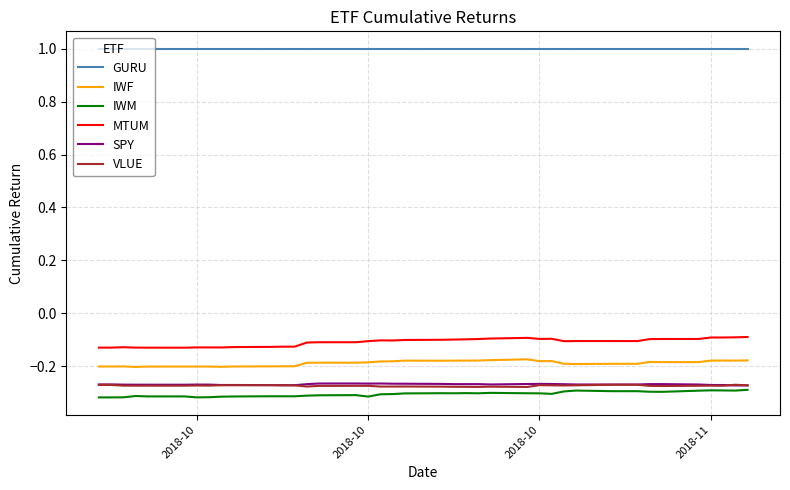

True or false: IWF and IWM intersect in this chart.

False